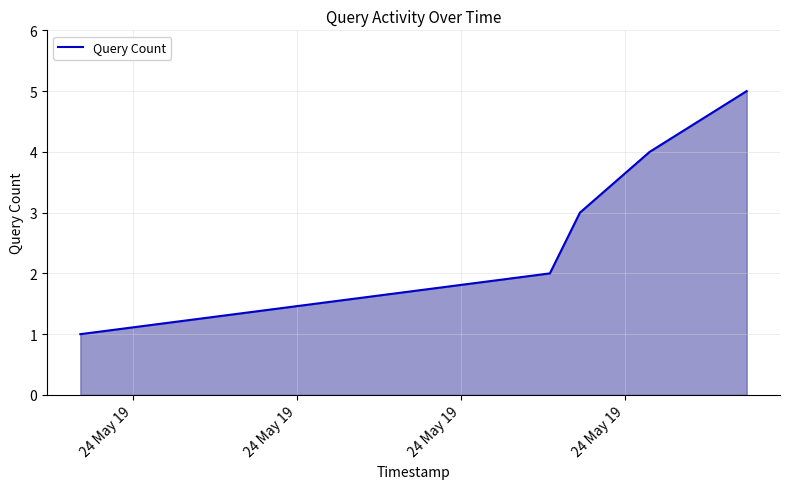

True or false: there are more than 2 points higher than both neighbors.

False